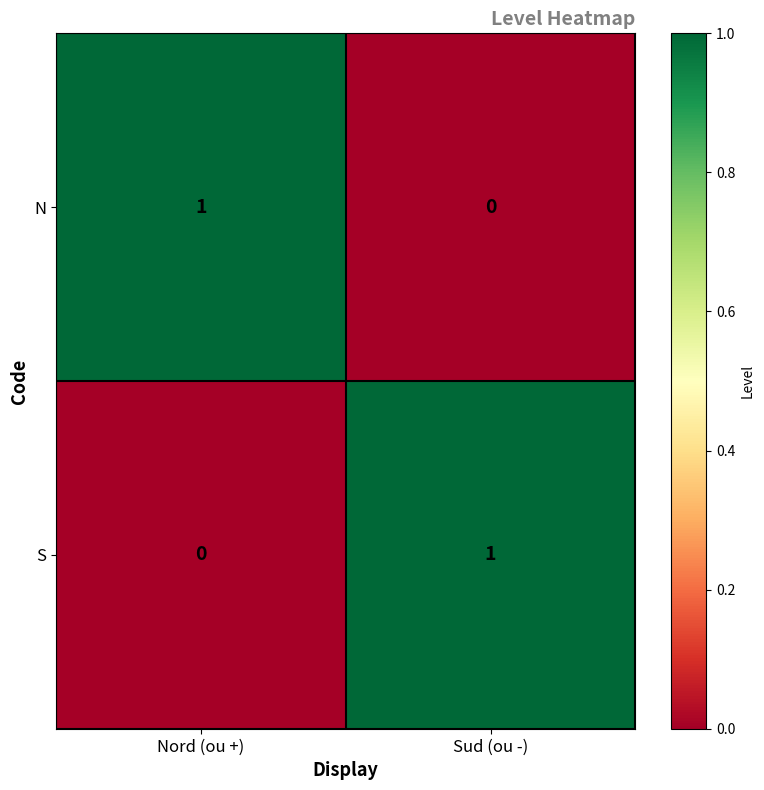

The N series shows -1 at Sud (ou -). True or false?

False